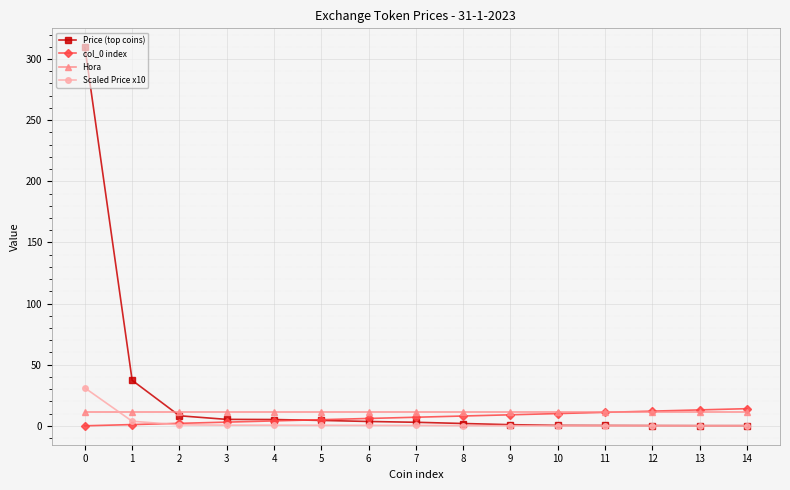

What is the spread (max minus min) of values at 7?

10.7